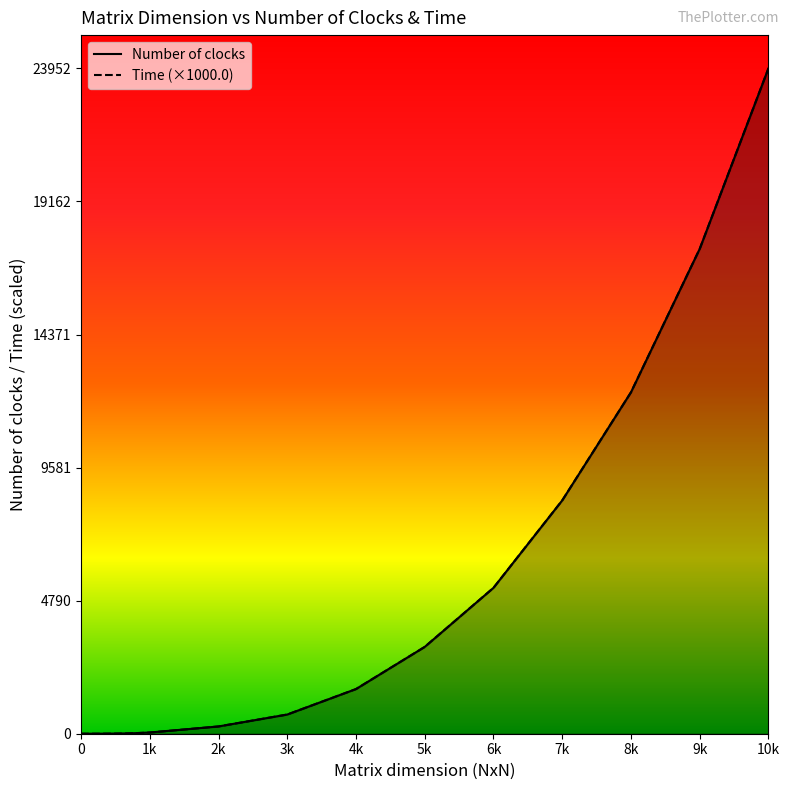

True or false: Number of clocks and Time (×1000.0) intersect in this chart.

False